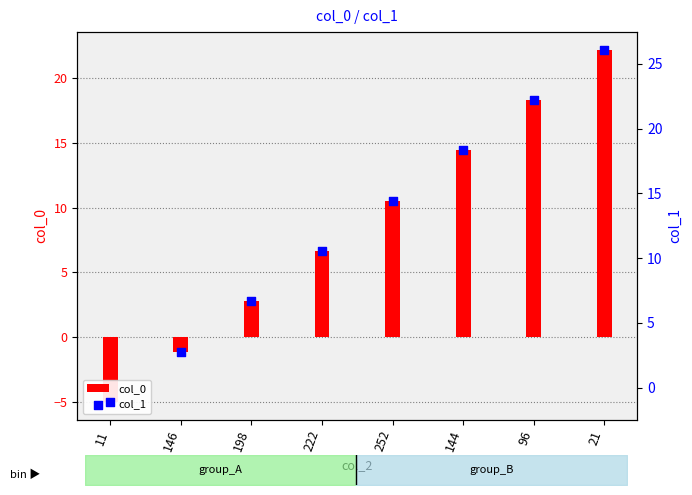

Is the value of col_0 at 222 greater than the value of col_1 at 146?

Yes